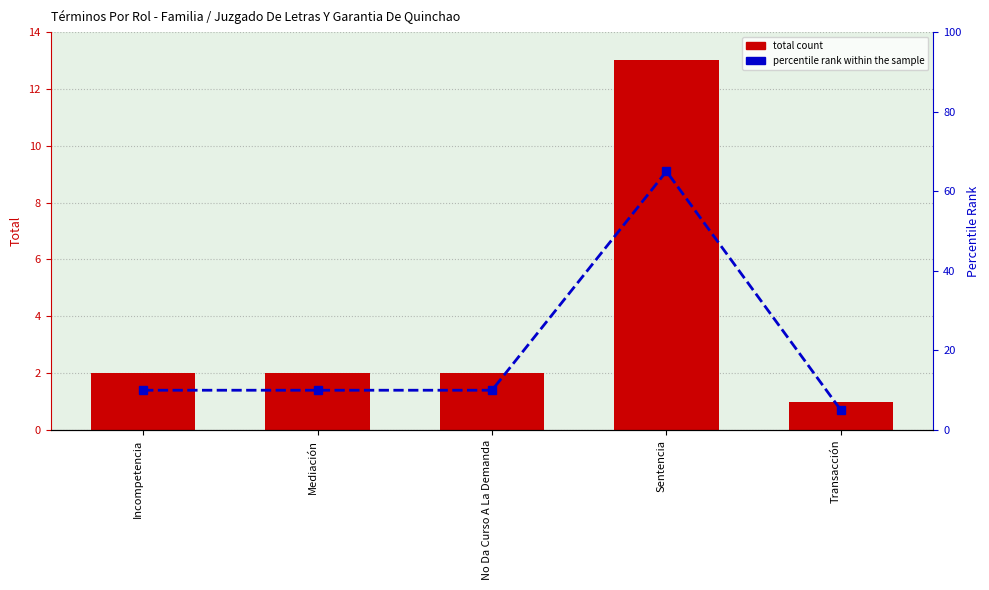

At which category is the sum across all series the highest?

Sentencia